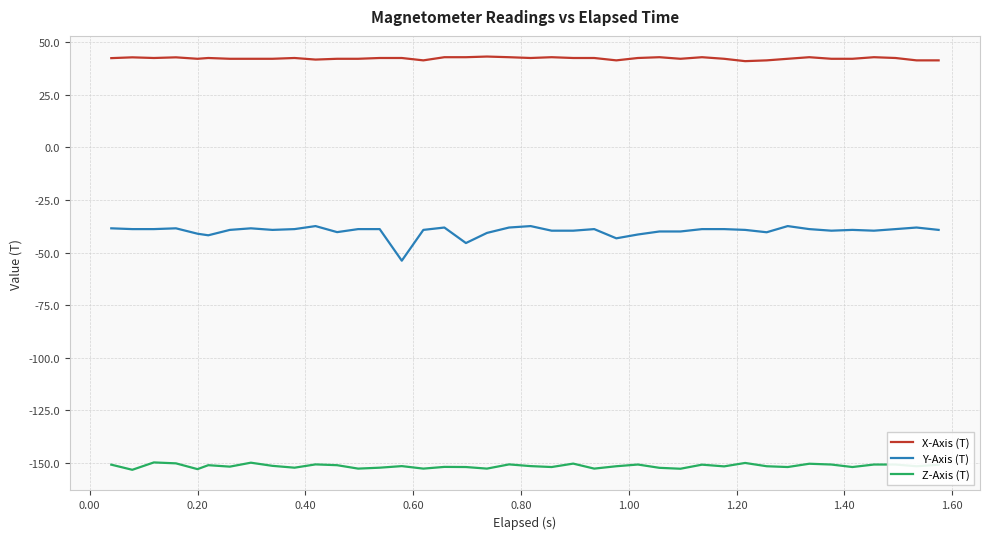

What is the minimum value for Y-Axis (T)?

-53.8